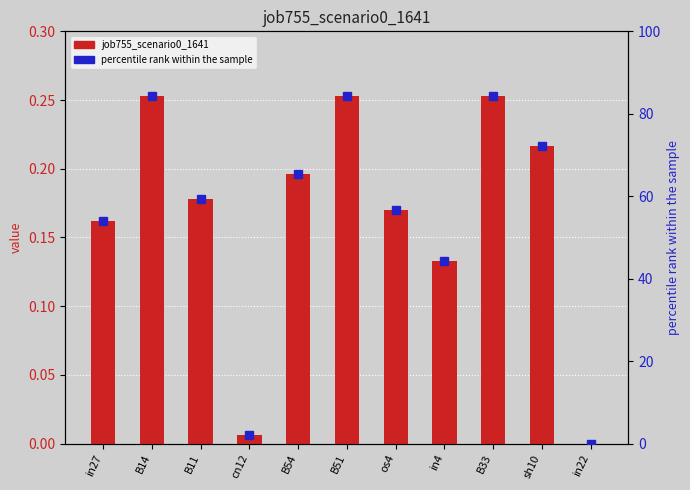

The job755_scenario0_1641 series shows 0.2 at in27. True or false?

True